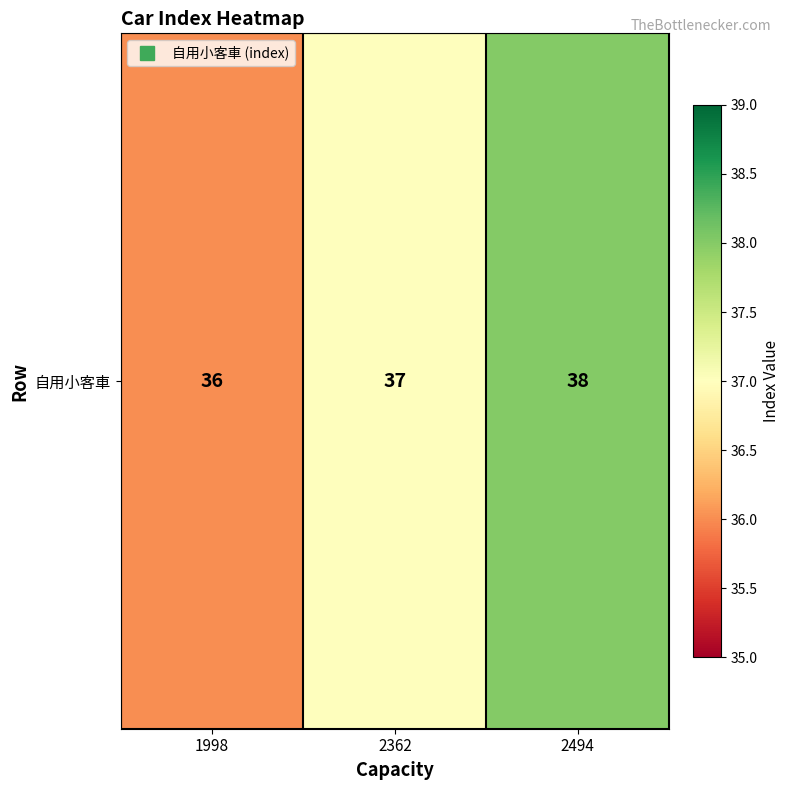

List the labels in order of value, largest first.

2494, 2362, 1998